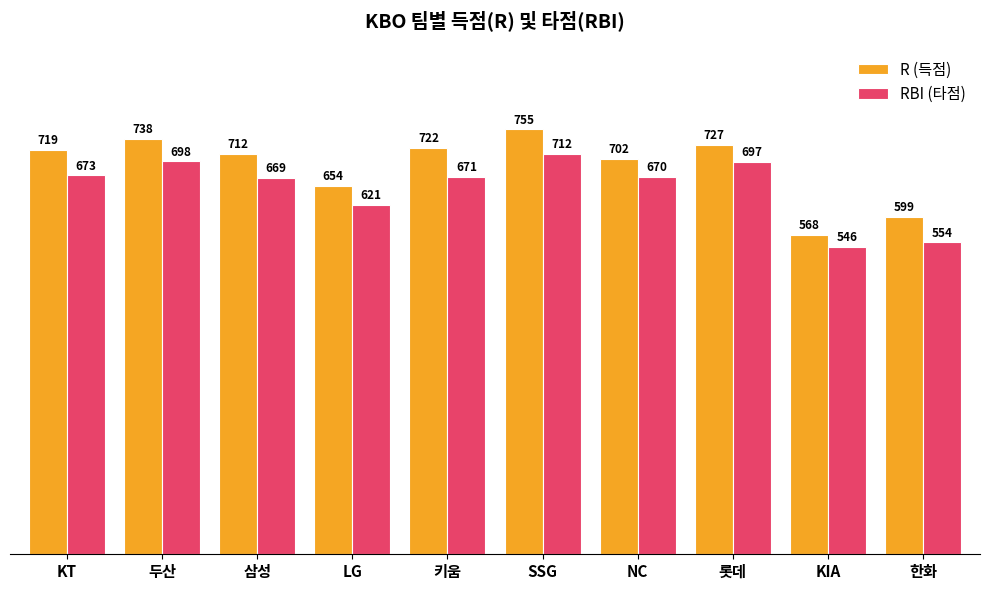

Where is RBI (타점) nearest to the value 629?

LG